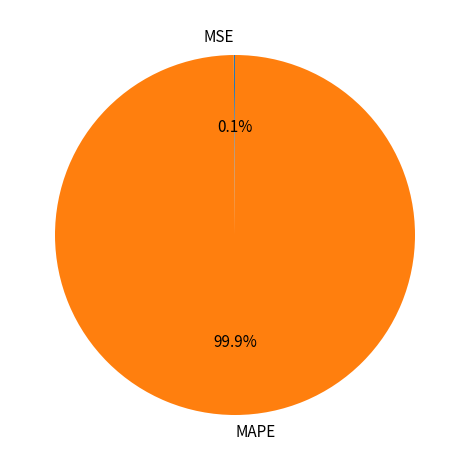

Does any single category account for the majority?

Yes